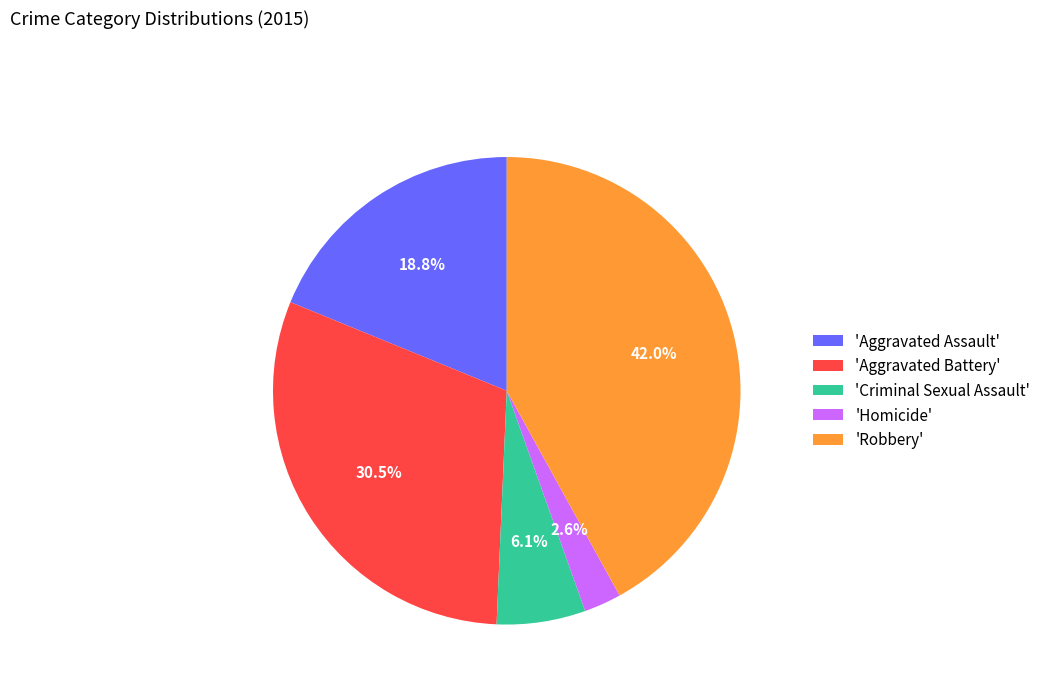

Is there a majority slice in this chart?

No